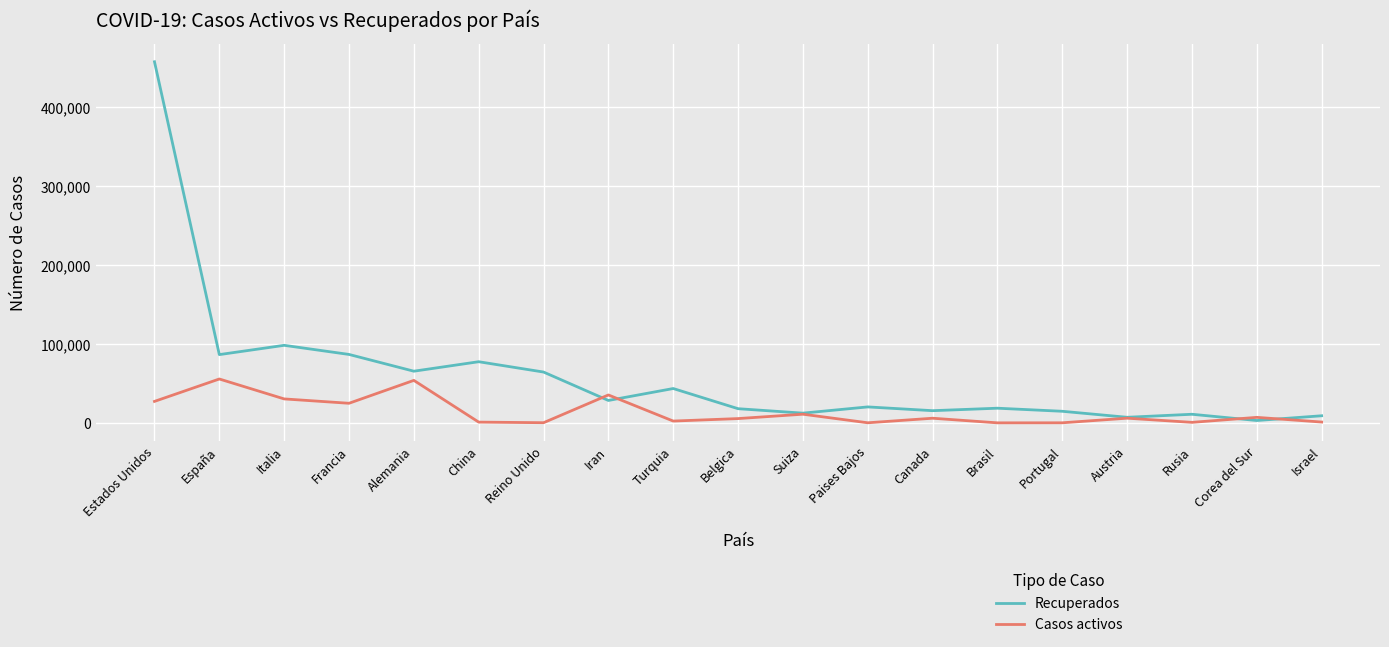

What is the greatest value displayed?

457102